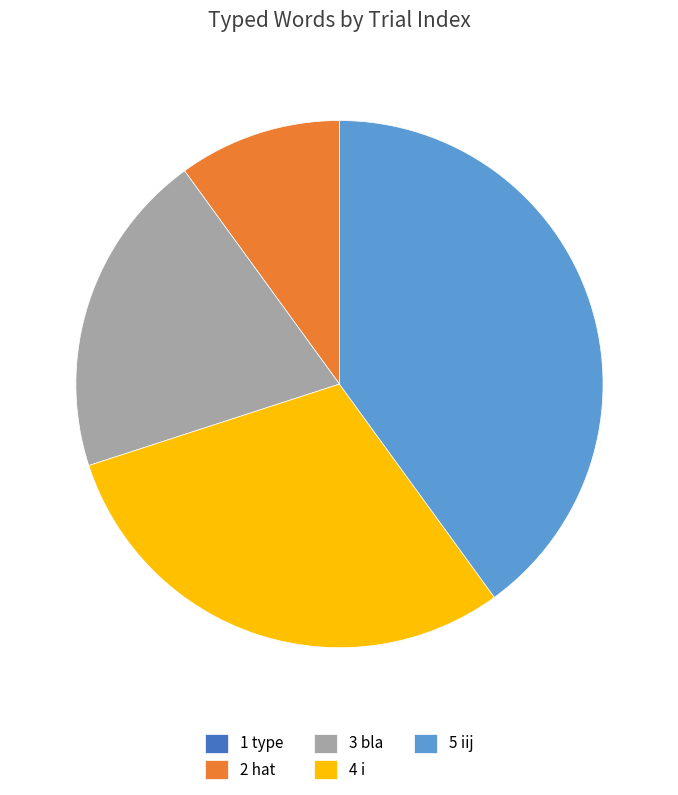

Between 4 i and 5 iij, which is larger?

5 iij